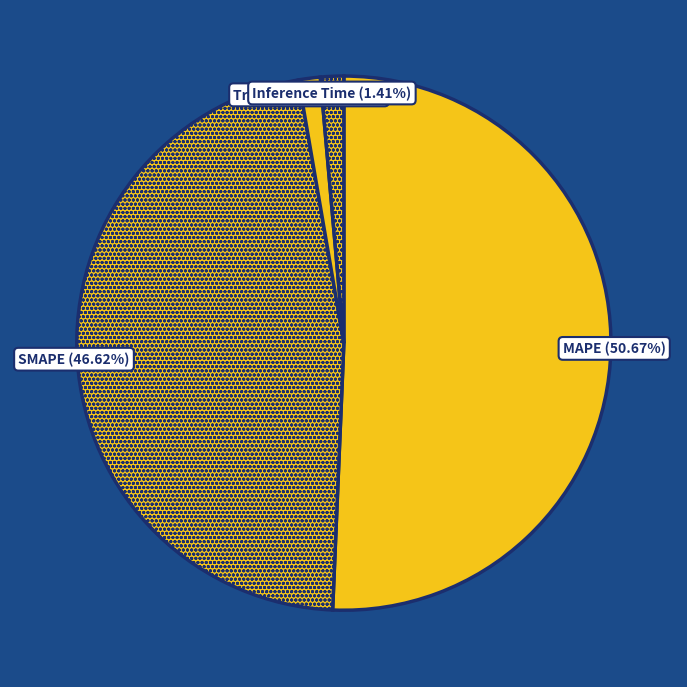

Rank the categories by value from highest to lowest.

MAPE, SMAPE, Inference Time, Training Time